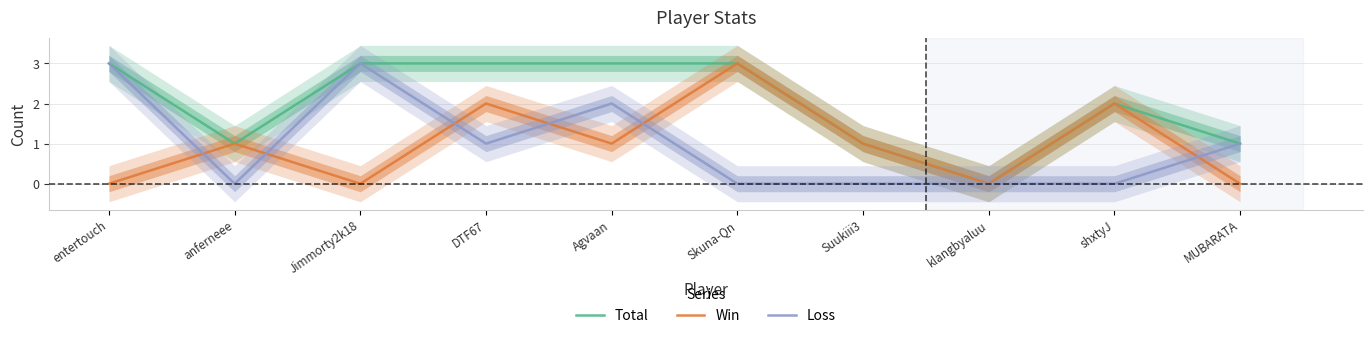

True or false: Loss has a value of 1 at MUBARATA.

True